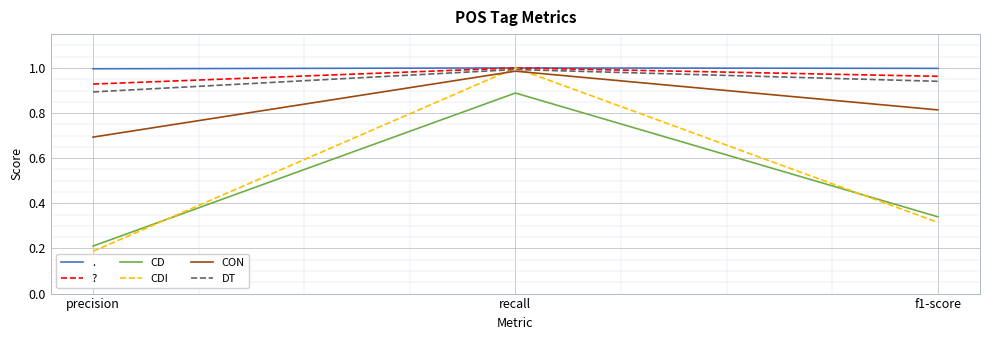

Which series has the widest spread of values?

CDI